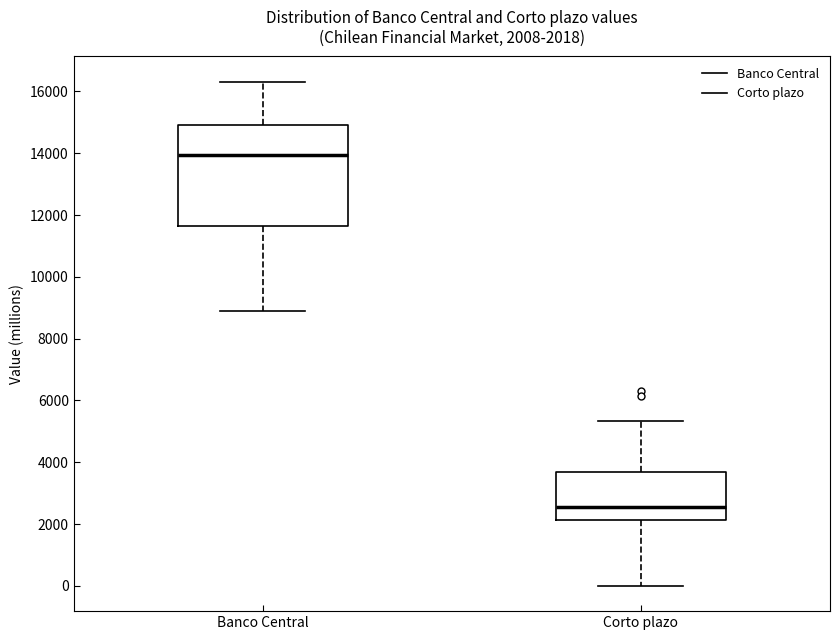

Which box has the highest median line?

Banco Central